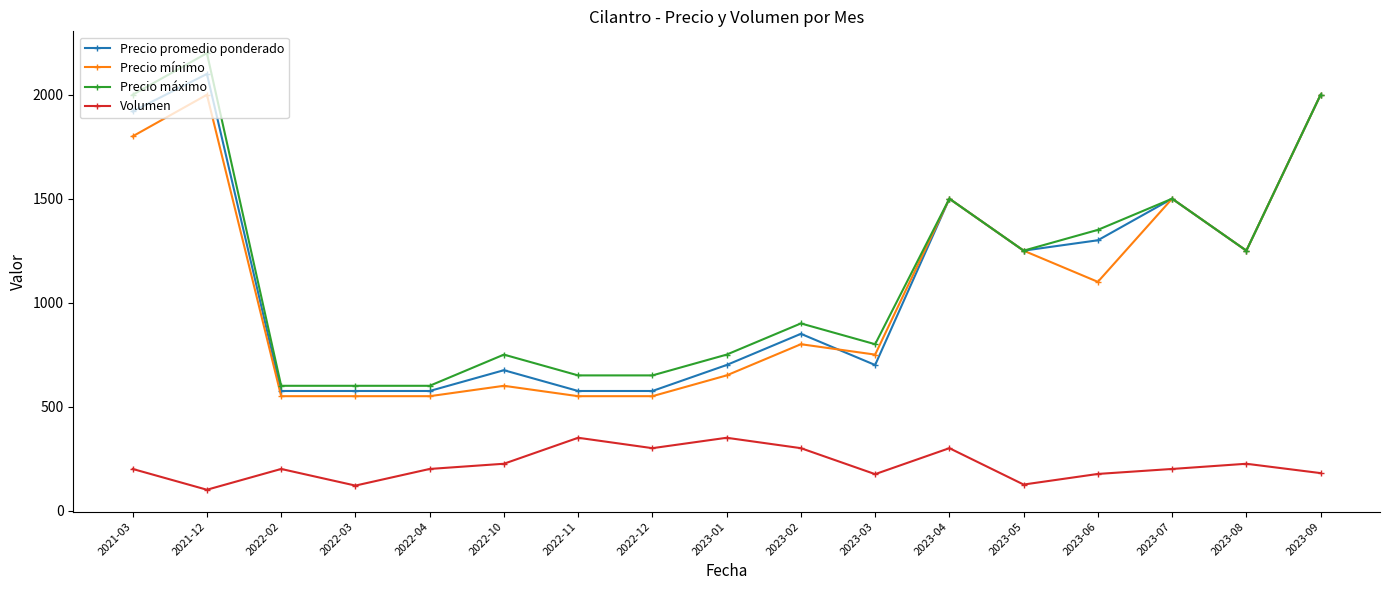

What are all the series names shown in the legend?

Precio promedio ponderado, Precio mínimo, Precio máximo, Volumen